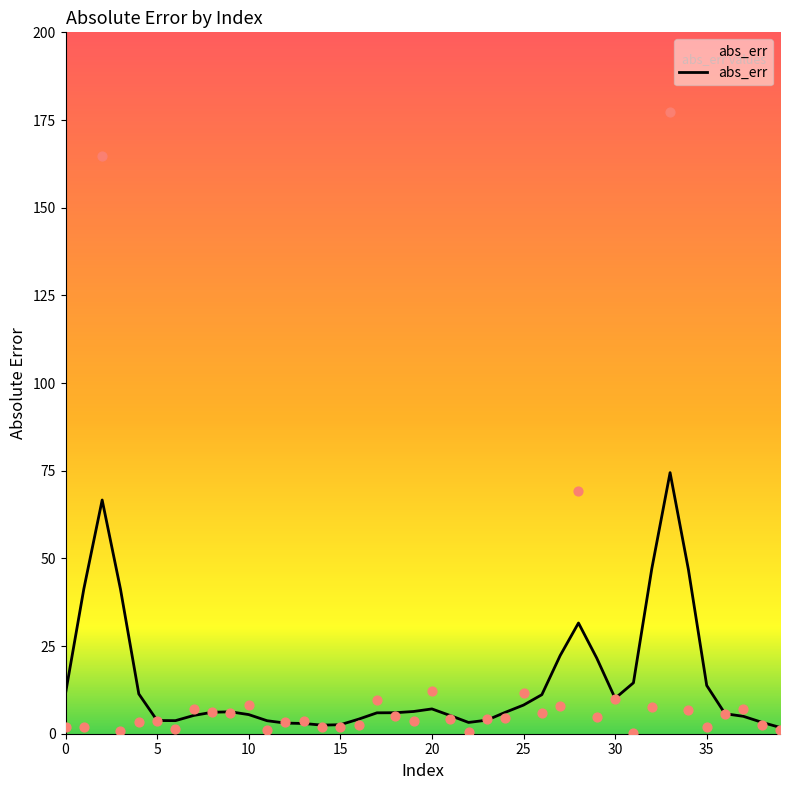

Approximately how many times larger is the value at 39 compared to 38?

0.5